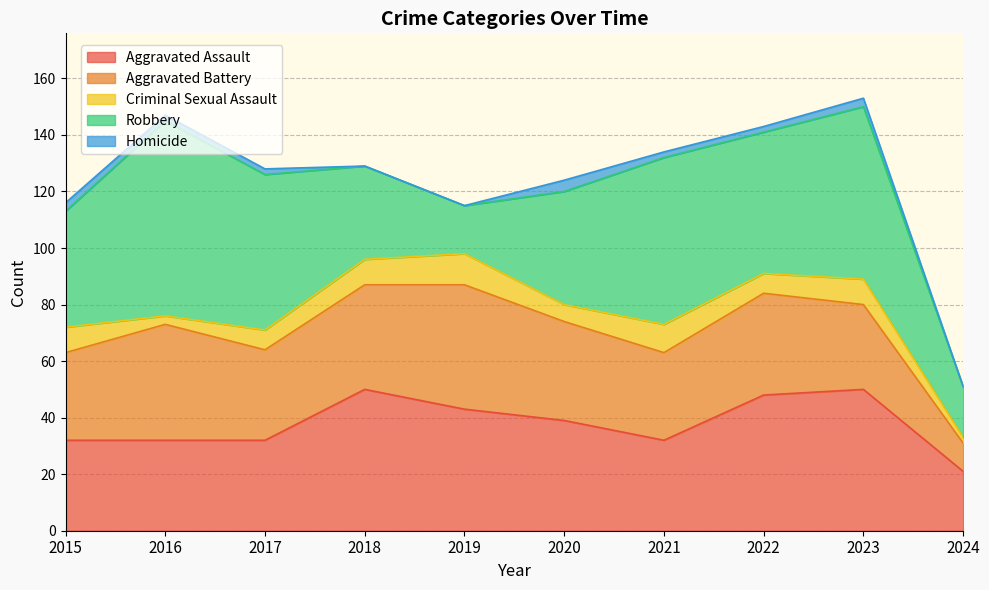

What is the average value of the Aggravated Assault series?

38